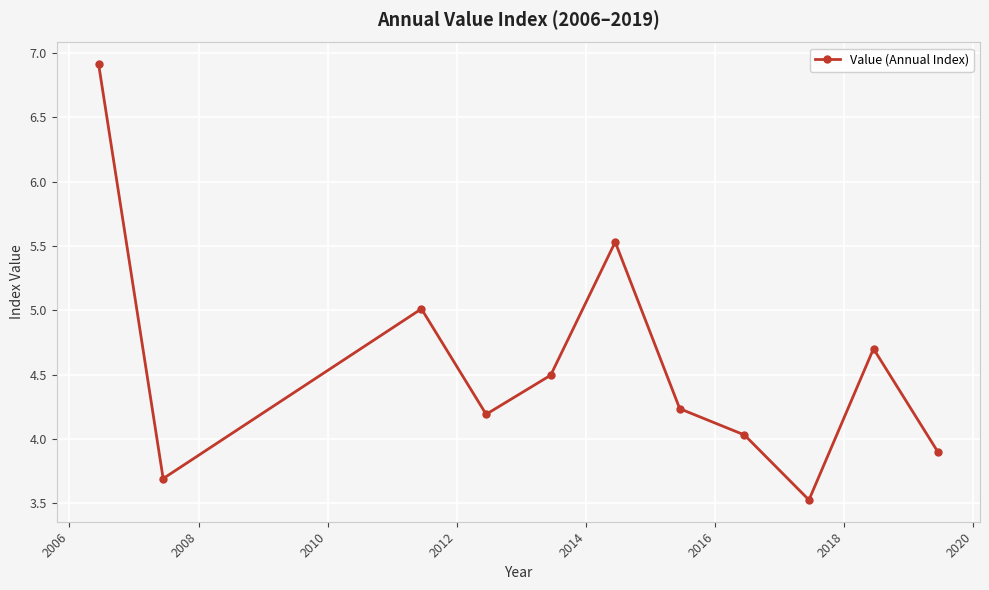

How many interior local peaks (higher than both neighbors) does the data have?

3